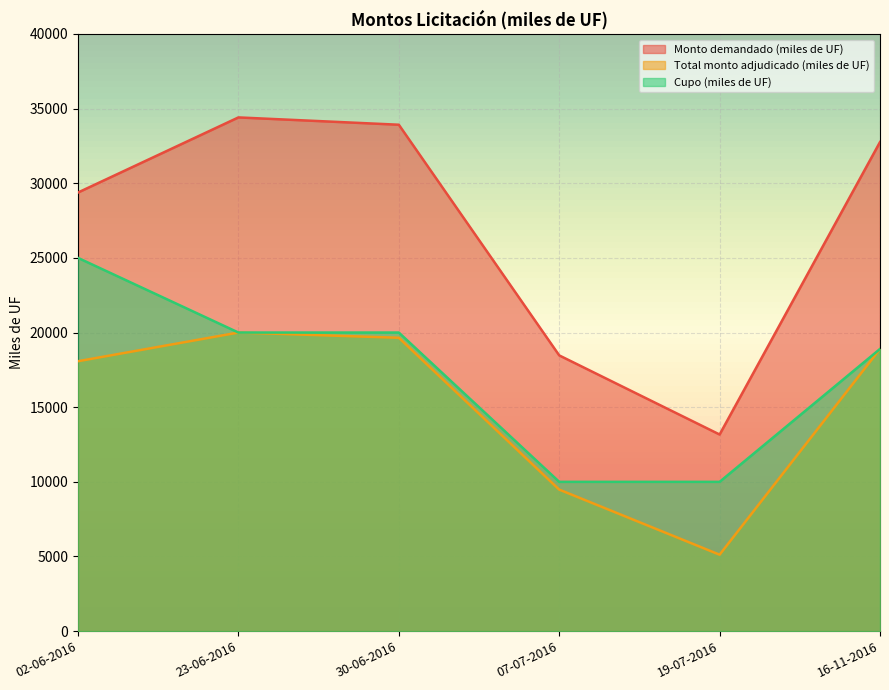

What is the value of the Monto demandado (miles de UF) point at the 5th from the left?

13170